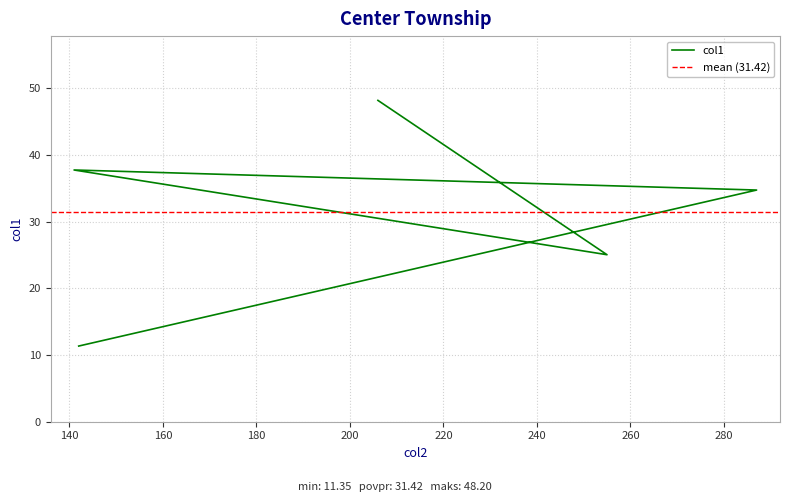

Reading left to right, extract all data points from this chart.

142=11.3	287=34.8	141=37.8	255=25.1	206=48.2